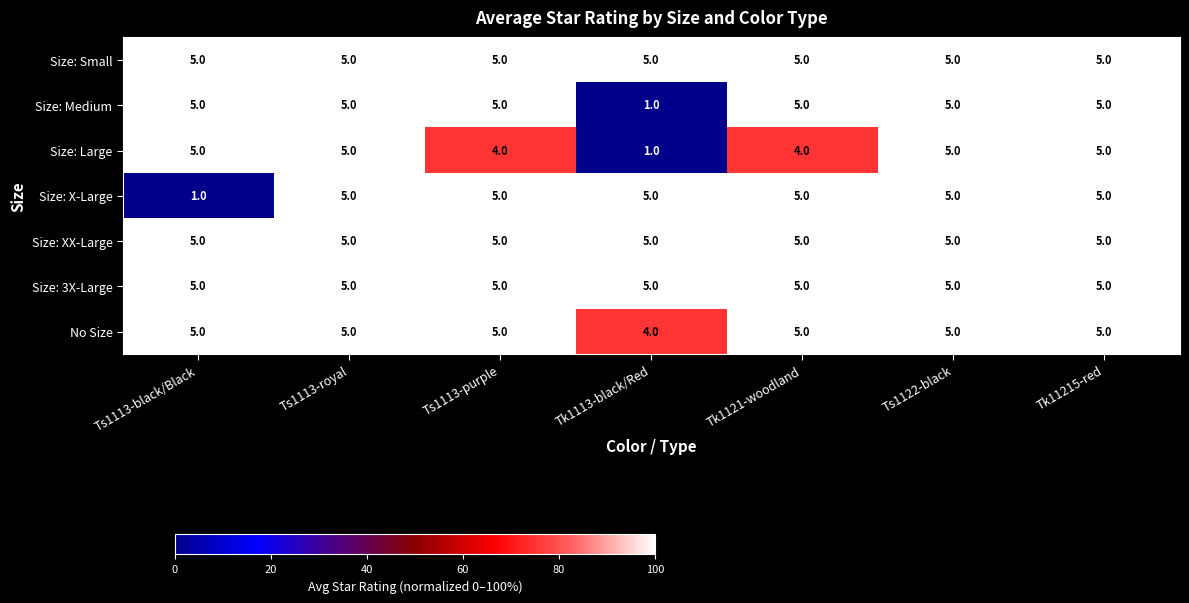

The value of Size: XX-Large at Ts1113-purple is 7. True or false?

False